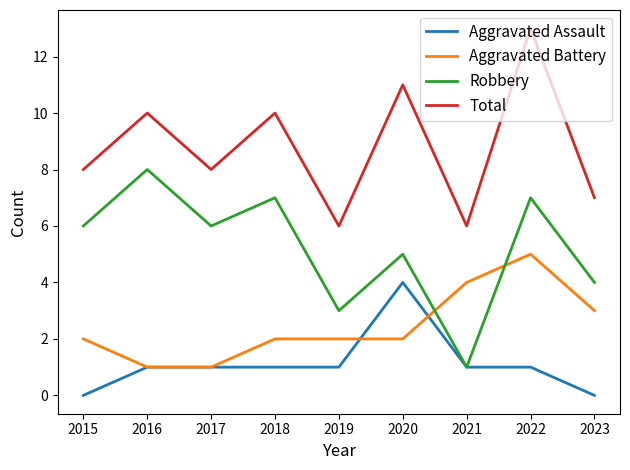

Reading left to right, list all the values displayed in this chart.

Aggravated Assault: 2015=0	2016=1	2017=1	2018=1	2019=1	2020=4	2021=1	2022=1	2023=0
Aggravated Battery: 2015=2	2016=1	2017=1	2018=2	2019=2	2020=2	2021=4	2022=5	2023=3
Robbery: 2015=6	2016=8	2017=6	2018=7	2019=3	2020=5	2021=1	2022=7	2023=4
Total: 2015=8	2016=10	2017=8	2018=10	2019=6	2020=11	2021=6	2022=13	2023=7